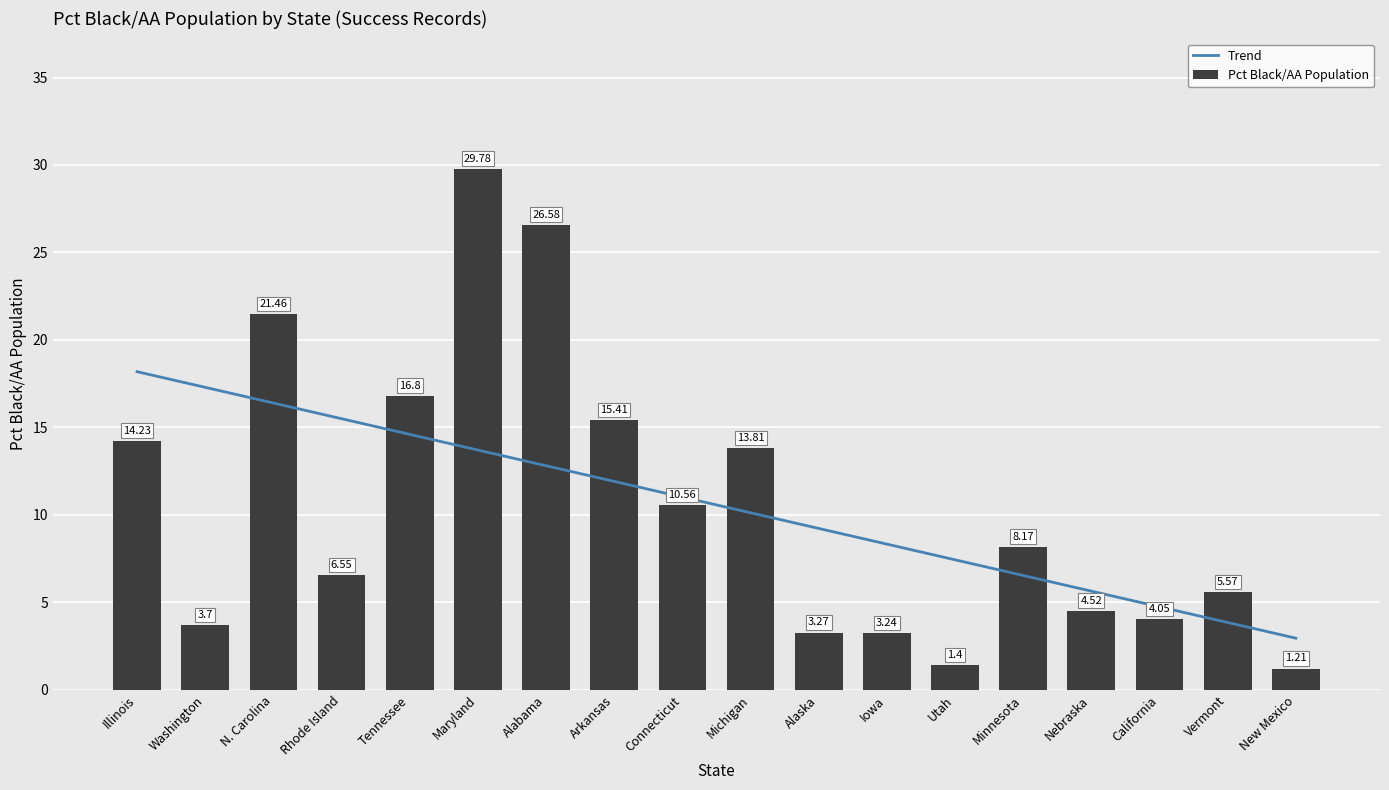

What is the difference between the maximum and minimum values?

28.6